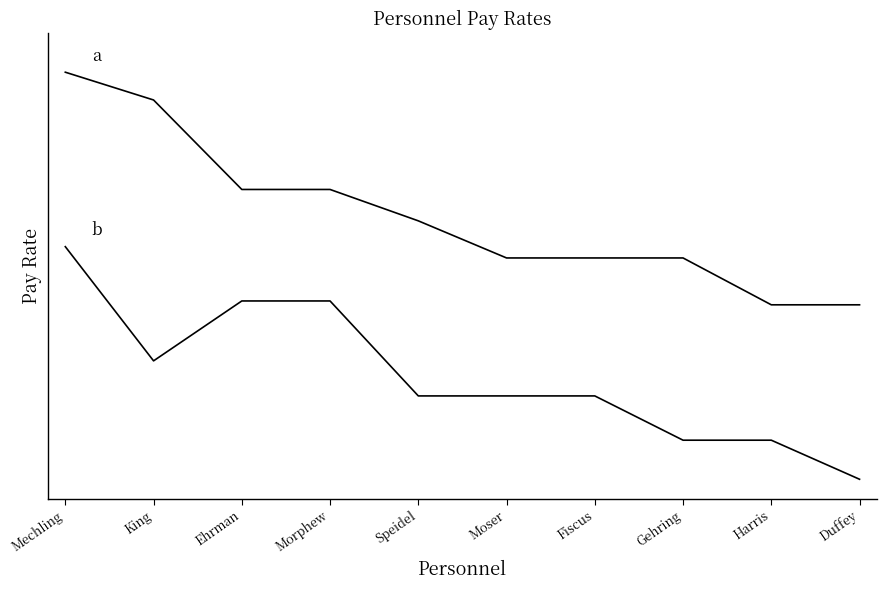

Is this an area chart (filled region under the line)?

No